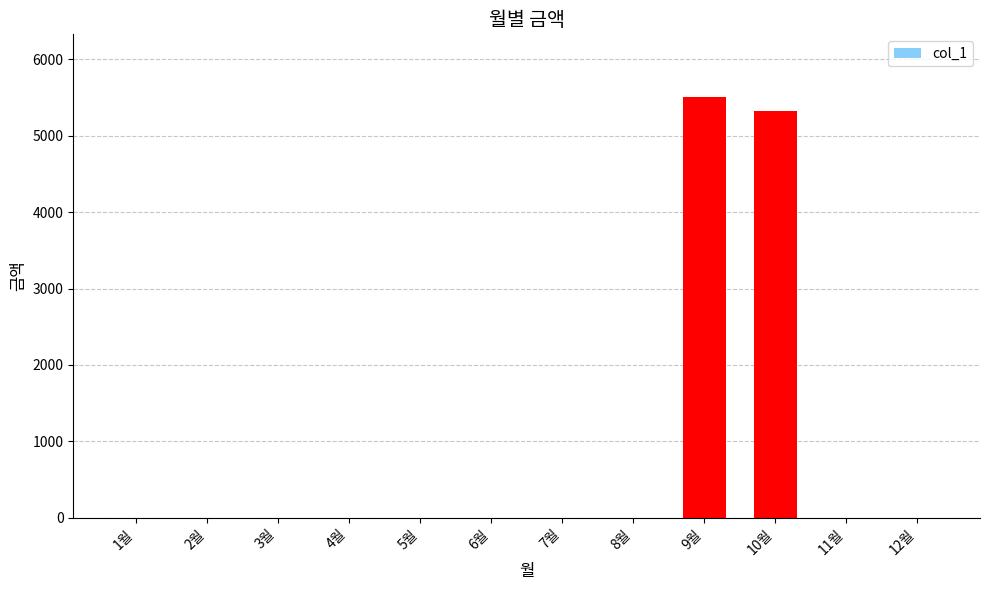

Which label corresponds to the largest value in the chart?

9월